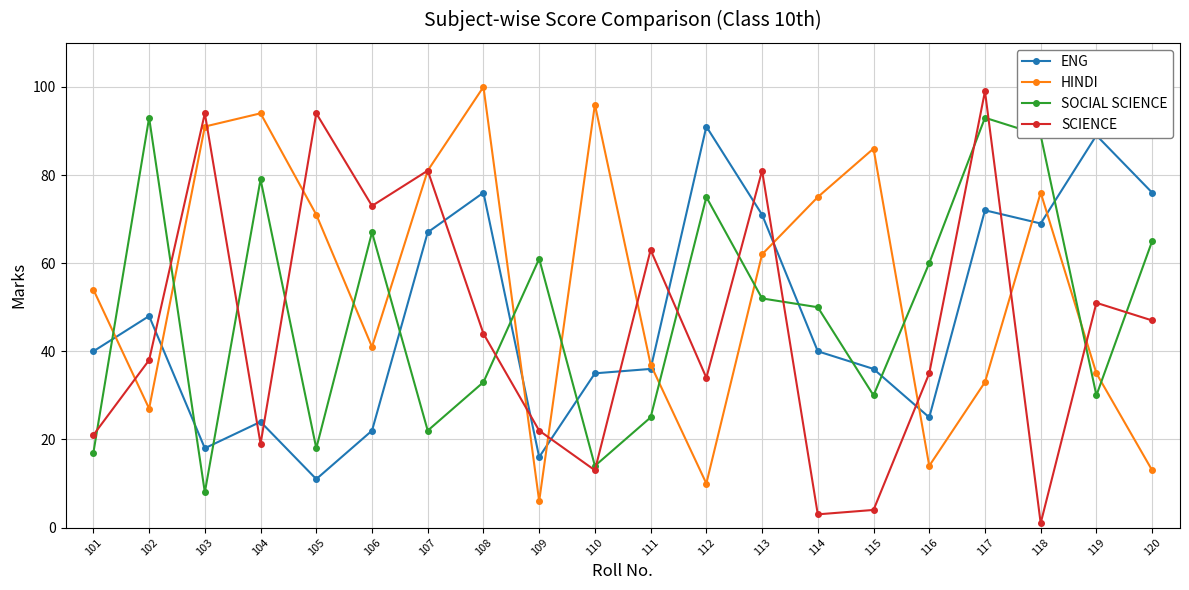

What is the value of the ENG point at the 17th from the left?

72